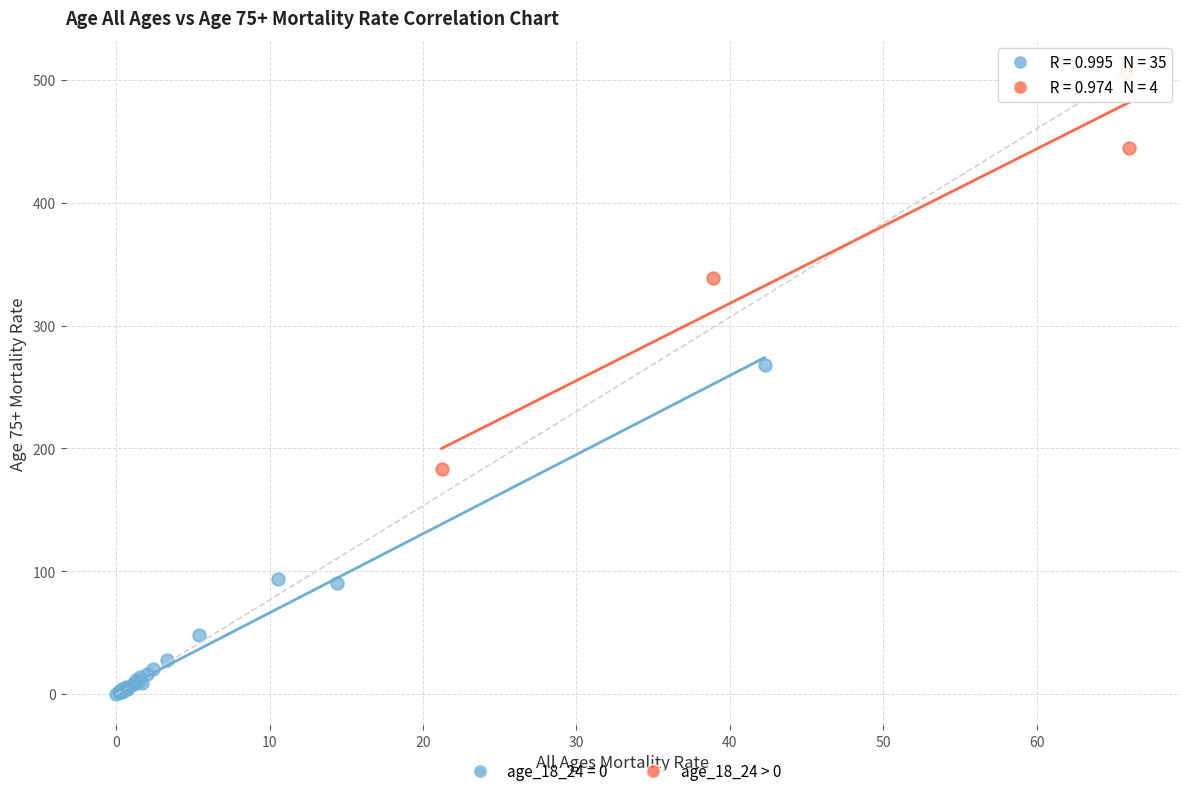

Which series has the largest Y range (max minus min)?

age_18_24 > 0